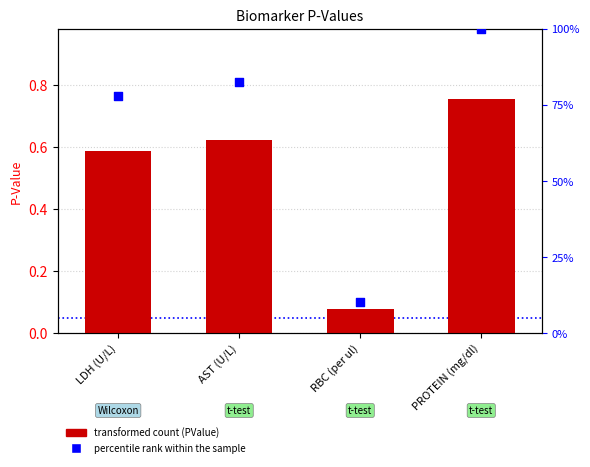

Which series has the largest total across all categories?

percentile rank within the sample